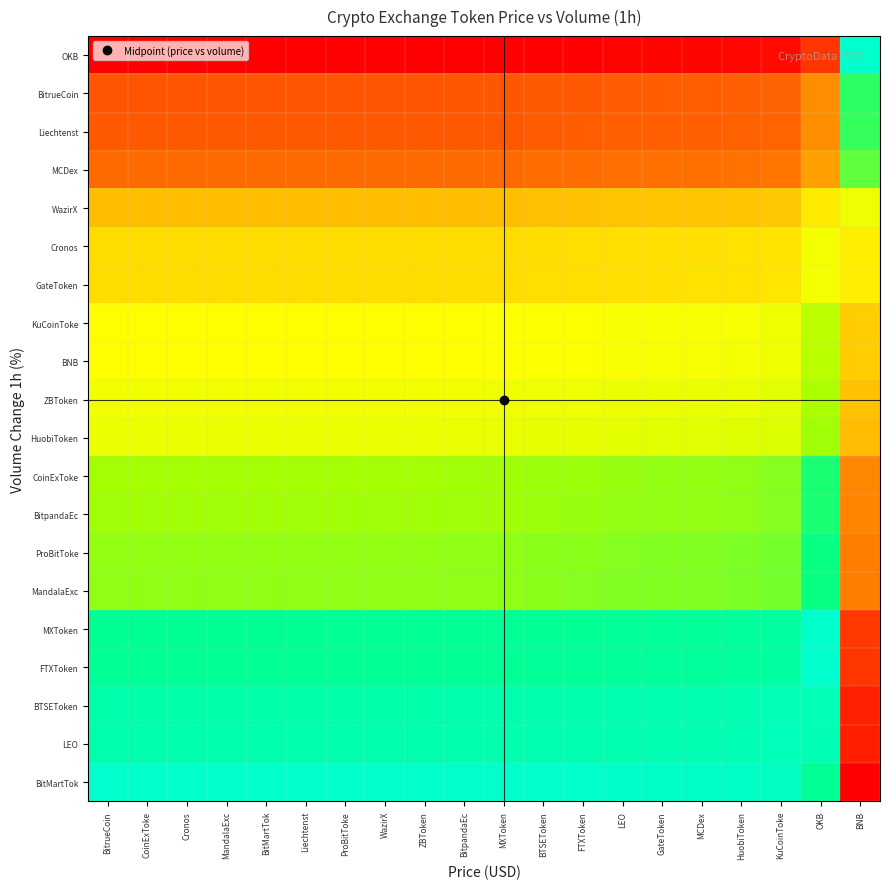

Reading right to left, extract all data points from this chart.

BitMartTok: BNB=0.0	OKB=0.9	KuCoinToke=1.0	HuobiToken=1.0	MCDex=1.0	GateToken=1.0	LEO=1.0	FTXToken=1.0	BTSEToken=1.0	MXToken=1.0	BitpandaEc=1.0	ZBToken=1.0	WazirX=1.0	ProBitToke=1.0	Liechtenst=1.0	BitMartTok=1.0	MandalaExc=1.0	Cronos=1.0	CoinExToke=1.0	BitrueCoin=1.0
LEO: BNB=0.1	OKB=1.0	KuCoinToke=1.0	HuobiToken=0.9	MCDex=0.9	GateToken=0.9	LEO=0.9	FTXToken=0.9	BTSEToken=0.9	MXToken=0.9	BitpandaEc=0.9	ZBToken=0.9	WazirX=0.9	ProBitToke=0.9	Liechtenst=0.9	BitMartTok=0.9	MandalaExc=0.9	Cronos=0.9	CoinExToke=0.9	BitrueCoin=0.9
BTSEToken: BNB=0.1	OKB=1.0	KuCoinToke=1.0	HuobiToken=0.9	MCDex=0.9	GateToken=0.9	LEO=0.9	FTXToken=0.9	BTSEToken=0.9	MXToken=0.9	BitpandaEc=0.9	ZBToken=0.9	WazirX=0.9	ProBitToke=0.9	Liechtenst=0.9	BitMartTok=0.9	MandalaExc=0.9	Cronos=0.9	CoinExToke=0.9	BitrueCoin=0.9
FTXToken: BNB=0.1	OKB=1.0	KuCoinToke=0.9	HuobiToken=0.9	MCDex=0.9	GateToken=0.9	LEO=0.9	FTXToken=0.9	BTSEToken=0.9	MXToken=0.9	BitpandaEc=0.9	ZBToken=0.9	WazirX=0.9	ProBitToke=0.9	Liechtenst=0.9	BitMartTok=0.9	MandalaExc=0.9	Cronos=0.9	CoinExToke=0.9	BitrueCoin=0.9
MXToken: BNB=0.1	OKB=1.0	KuCoinToke=0.9	HuobiToken=0.9	MCDex=0.9	GateToken=0.9	LEO=0.9	FTXToken=0.9	BTSEToken=0.9	MXToken=0.9	BitpandaEc=0.9	ZBToken=0.9	WazirX=0.9	ProBitToke=0.9	Liechtenst=0.9	BitMartTok=0.9	MandalaExc=0.9	Cronos=0.9	CoinExToke=0.9	BitrueCoin=0.9
MandalaExc: BNB=0.3	OKB=0.9	KuCoinToke=0.8	HuobiToken=0.8	MCDex=0.7	GateToken=0.7	LEO=0.7	FTXToken=0.7	BTSEToken=0.7	MXToken=0.7	BitpandaEc=0.7	ZBToken=0.7	WazirX=0.7	ProBitToke=0.7	Liechtenst=0.7	BitMartTok=0.7	MandalaExc=0.7	Cronos=0.7	CoinExToke=0.7	BitrueCoin=0.7
ProBitToke: BNB=0.3	OKB=0.8	KuCoinToke=0.8	HuobiToken=0.8	MCDex=0.7	GateToken=0.7	LEO=0.7	FTXToken=0.7	BTSEToken=0.7	MXToken=0.7	BitpandaEc=0.7	ZBToken=0.7	WazirX=0.7	ProBitToke=0.7	Liechtenst=0.7	BitMartTok=0.7	MandalaExc=0.7	Cronos=0.7	CoinExToke=0.7	BitrueCoin=0.7
BitpandaEc: BNB=0.3	OKB=0.8	KuCoinToke=0.7	HuobiToken=0.7	MCDex=0.7	GateToken=0.7	LEO=0.7	FTXToken=0.7	BTSEToken=0.7	MXToken=0.7	BitpandaEc=0.7	ZBToken=0.7	WazirX=0.7	ProBitToke=0.7	Liechtenst=0.7	BitMartTok=0.7	MandalaExc=0.7	Cronos=0.7	CoinExToke=0.7	BitrueCoin=0.7
CoinExToke: BNB=0.3	OKB=0.8	KuCoinToke=0.7	HuobiToken=0.7	MCDex=0.7	GateToken=0.7	LEO=0.7	FTXToken=0.7	BTSEToken=0.7	MXToken=0.7	BitpandaEc=0.7	ZBToken=0.7	WazirX=0.7	ProBitToke=0.7	Liechtenst=0.7	BitMartTok=0.7	MandalaExc=0.7	Cronos=0.7	CoinExToke=0.7	BitrueCoin=0.7
HuobiToken: BNB=0.4	OKB=0.7	KuCoinToke=0.6	HuobiToken=0.6	MCDex=0.6	GateToken=0.6	LEO=0.6	FTXToken=0.6	BTSEToken=0.6	MXToken=0.6	BitpandaEc=0.6	ZBToken=0.6	WazirX=0.6	ProBitToke=0.6	Liechtenst=0.6	BitMartTok=0.6	MandalaExc=0.6	Cronos=0.6	CoinExToke=0.6	BitrueCoin=0.6
ZBToken: BNB=0.4	OKB=0.7	KuCoinToke=0.6	HuobiToken=0.6	MCDex=0.6	GateToken=0.6	LEO=0.6	FTXToken=0.6	BTSEToken=0.6	MXToken=0.6	BitpandaEc=0.6	ZBToken=0.6	WazirX=0.6	ProBitToke=0.6	Liechtenst=0.6	BitMartTok=0.6	MandalaExc=0.6	Cronos=0.6	CoinExToke=0.6	BitrueCoin=0.6
BNB: BNB=0.4	OKB=0.7	KuCoinToke=0.6	HuobiToken=0.6	MCDex=0.6	GateToken=0.6	LEO=0.6	FTXToken=0.6	BTSEToken=0.6	MXToken=0.6	BitpandaEc=0.6	ZBToken=0.6	WazirX=0.6	ProBitToke=0.6	Liechtenst=0.6	BitMartTok=0.6	MandalaExc=0.6	Cronos=0.6	CoinExToke=0.6	BitrueCoin=0.6
KuCoinToke: BNB=0.4	OKB=0.7	KuCoinToke=0.6	HuobiToken=0.6	MCDex=0.6	GateToken=0.6	LEO=0.6	FTXToken=0.6	BTSEToken=0.6	MXToken=0.6	BitpandaEc=0.6	ZBToken=0.6	WazirX=0.6	ProBitToke=0.6	Liechtenst=0.6	BitMartTok=0.6	MandalaExc=0.6	Cronos=0.6	CoinExToke=0.6	BitrueCoin=0.6
GateToken: BNB=0.5	OKB=0.6	KuCoinToke=0.5	HuobiToken=0.5	MCDex=0.5	GateToken=0.5	LEO=0.5	FTXToken=0.5	BTSEToken=0.5	MXToken=0.5	BitpandaEc=0.5	ZBToken=0.5	WazirX=0.5	ProBitToke=0.5	Liechtenst=0.5	BitMartTok=0.5	MandalaExc=0.5	Cronos=0.5	CoinExToke=0.5	BitrueCoin=0.5
Cronos: BNB=0.5	OKB=0.6	KuCoinToke=0.5	HuobiToken=0.5	MCDex=0.5	GateToken=0.5	LEO=0.5	FTXToken=0.5	BTSEToken=0.5	MXToken=0.5	BitpandaEc=0.5	ZBToken=0.5	WazirX=0.5	ProBitToke=0.5	Liechtenst=0.5	BitMartTok=0.5	MandalaExc=0.5	Cronos=0.5	CoinExToke=0.5	BitrueCoin=0.5
WazirX: BNB=0.6	OKB=0.5	KuCoinToke=0.4	HuobiToken=0.4	MCDex=0.4	GateToken=0.4	LEO=0.4	FTXToken=0.4	BTSEToken=0.4	MXToken=0.4	BitpandaEc=0.4	ZBToken=0.4	WazirX=0.4	ProBitToke=0.4	Liechtenst=0.4	BitMartTok=0.4	MandalaExc=0.4	Cronos=0.4	CoinExToke=0.4	BitrueCoin=0.4
MCDex: BNB=0.8	OKB=0.3	KuCoinToke=0.2	HuobiToken=0.2	MCDex=0.2	GateToken=0.2	LEO=0.2	FTXToken=0.2	BTSEToken=0.2	MXToken=0.2	BitpandaEc=0.2	ZBToken=0.2	WazirX=0.2	ProBitToke=0.2	Liechtenst=0.2	BitMartTok=0.2	MandalaExc=0.2	Cronos=0.2	CoinExToke=0.2	BitrueCoin=0.2
Liechtenst: BNB=0.8	OKB=0.3	KuCoinToke=0.2	HuobiToken=0.2	MCDex=0.2	GateToken=0.2	LEO=0.2	FTXToken=0.2	BTSEToken=0.2	MXToken=0.2	BitpandaEc=0.2	ZBToken=0.2	WazirX=0.2	ProBitToke=0.2	Liechtenst=0.2	BitMartTok=0.2	MandalaExc=0.2	Cronos=0.2	CoinExToke=0.2	BitrueCoin=0.2
BitrueCoin: BNB=0.8	OKB=0.3	KuCoinToke=0.2	HuobiToken=0.2	MCDex=0.2	GateToken=0.2	LEO=0.2	FTXToken=0.2	BTSEToken=0.2	MXToken=0.2	BitpandaEc=0.2	ZBToken=0.2	WazirX=0.2	ProBitToke=0.2	Liechtenst=0.2	BitMartTok=0.2	MandalaExc=0.2	Cronos=0.2	CoinExToke=0.2	BitrueCoin=0.2
OKB: BNB=1.0	OKB=0.1	KuCoinToke=0.0	HuobiToken=0.0	MCDex=0.0	GateToken=0.0	LEO=0.0	FTXToken=0.0	BTSEToken=0.0	MXToken=0.0	BitpandaEc=0.0	ZBToken=0.0	WazirX=0.0	ProBitToke=0.0	Liechtenst=0.0	BitMartTok=0.0	MandalaExc=0.0	Cronos=0.0	CoinExToke=0.0	BitrueCoin=0.0